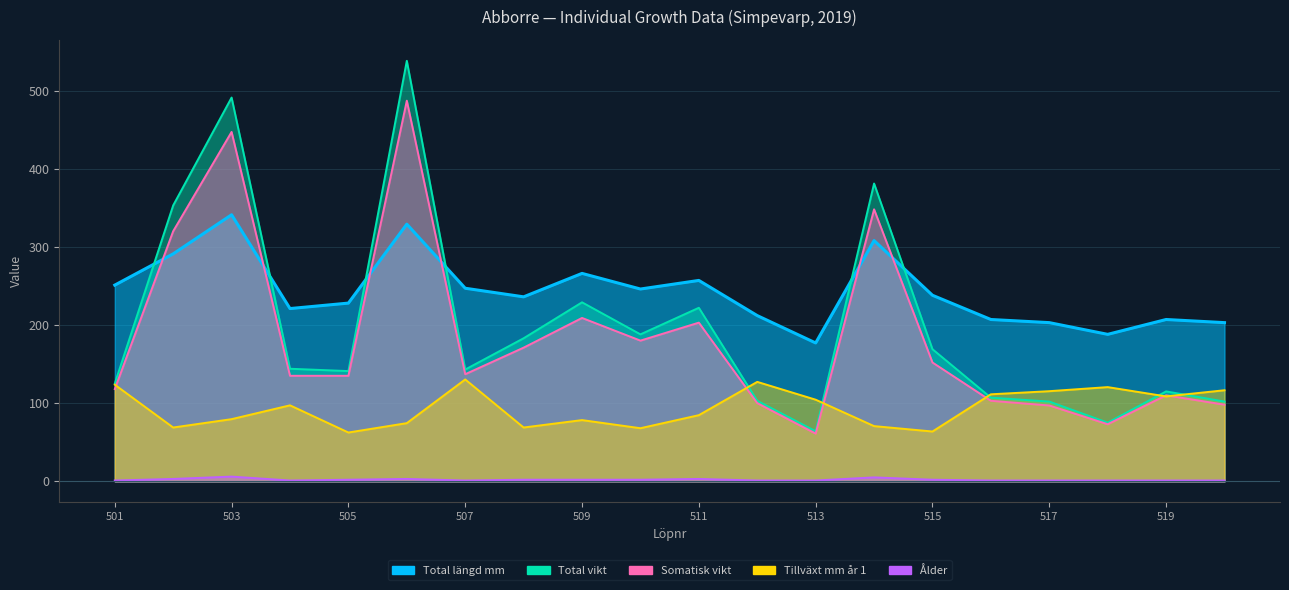

Which has a higher value, 517 or 518?

517